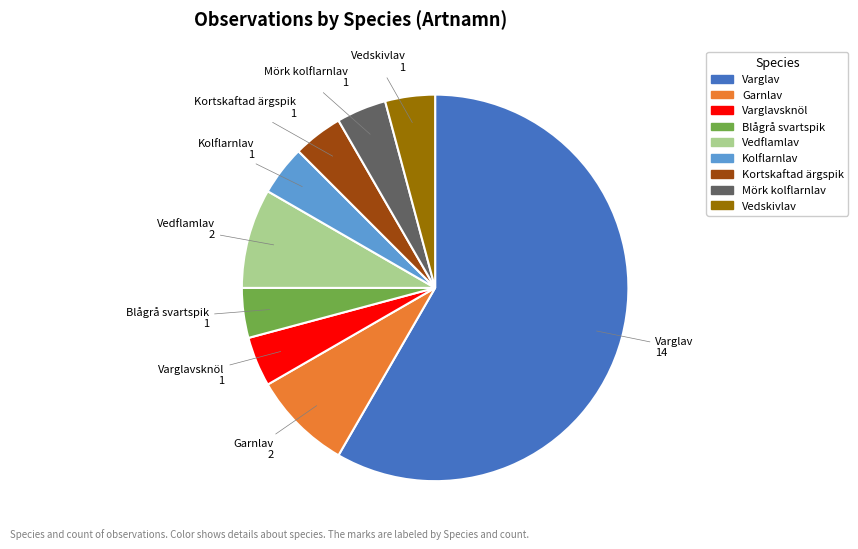

Is there a majority slice in this chart?

Yes